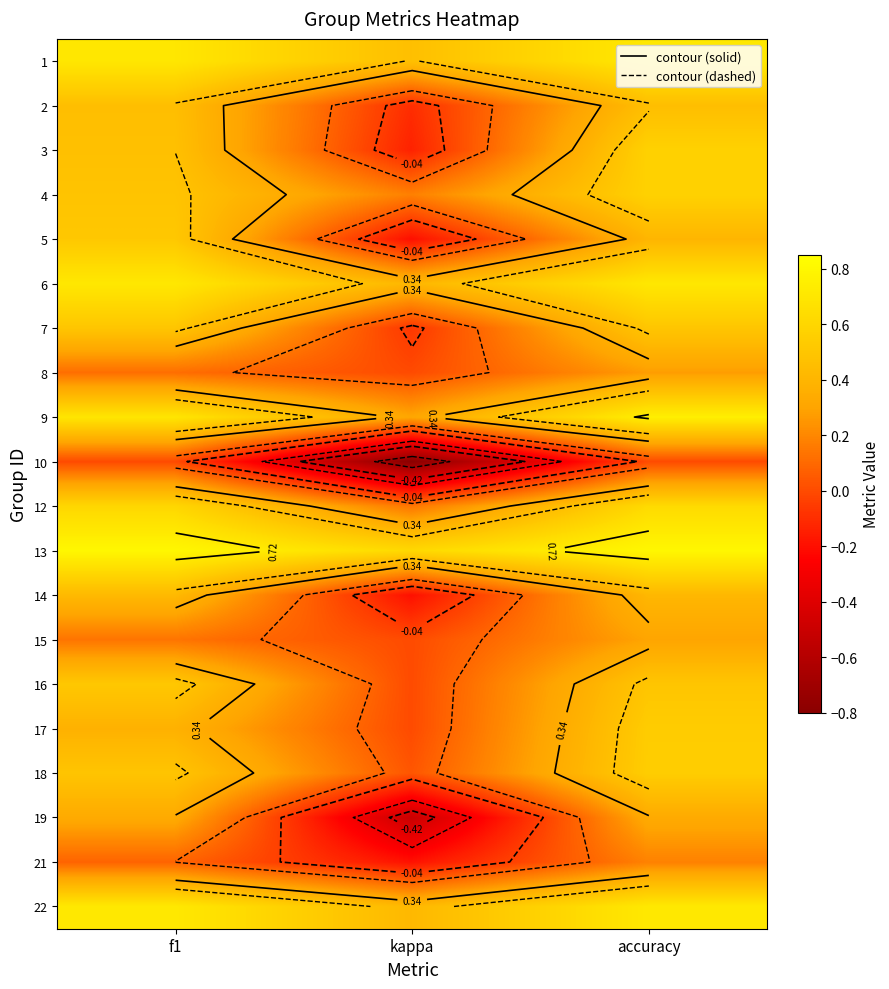

At which label does 3 first exceed 0?

f1